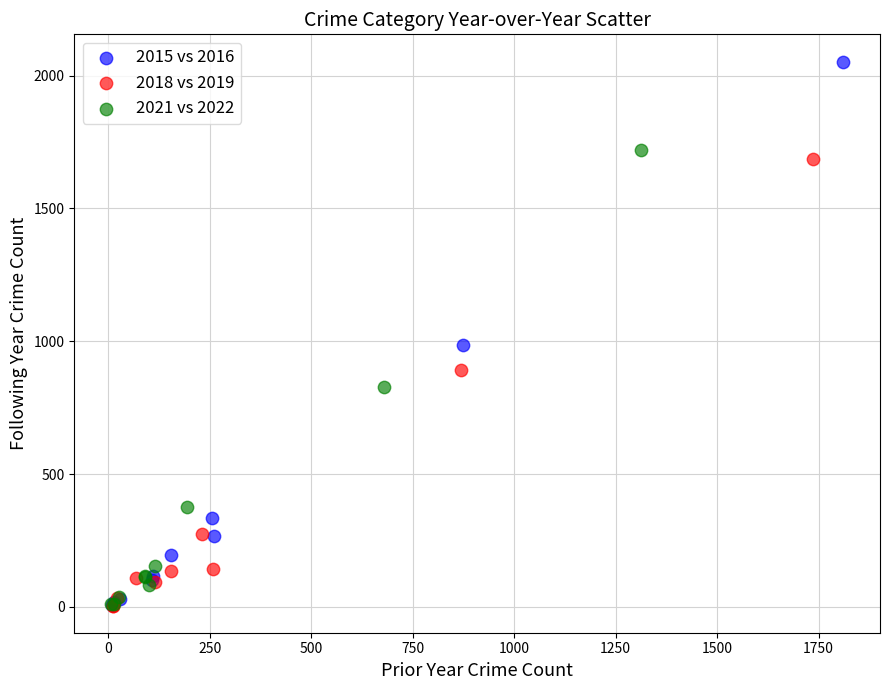

Which series has the widest spread of Y values?

2015 vs 2016